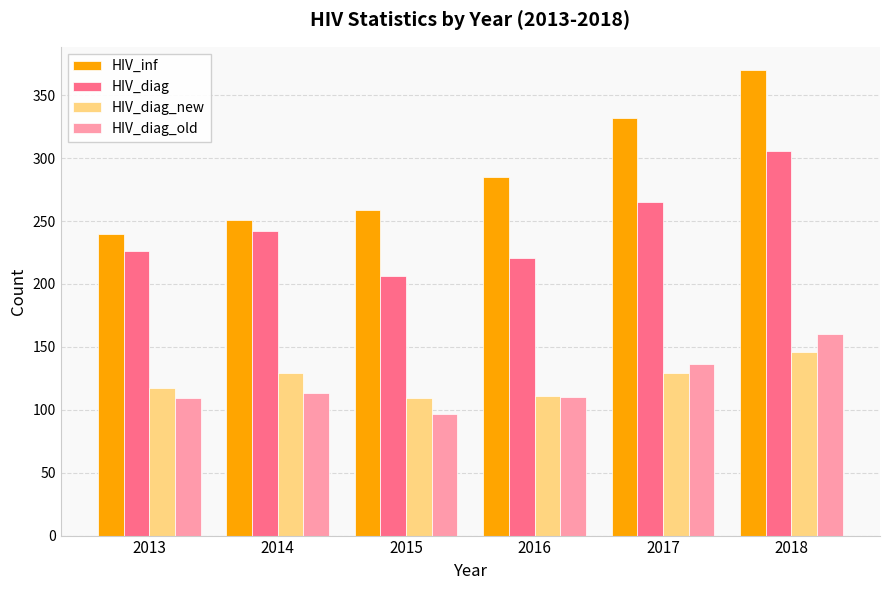

What is the spread (max minus min) of values at 2013?

131